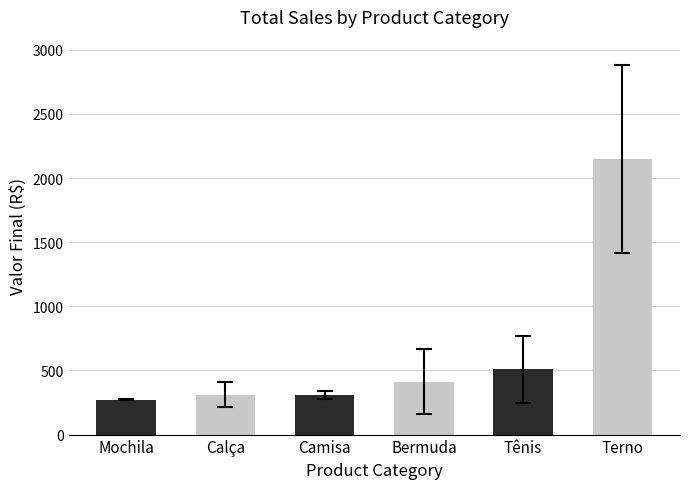

Approximately how many times larger is the value at Bermuda compared to Mochila?

1.5